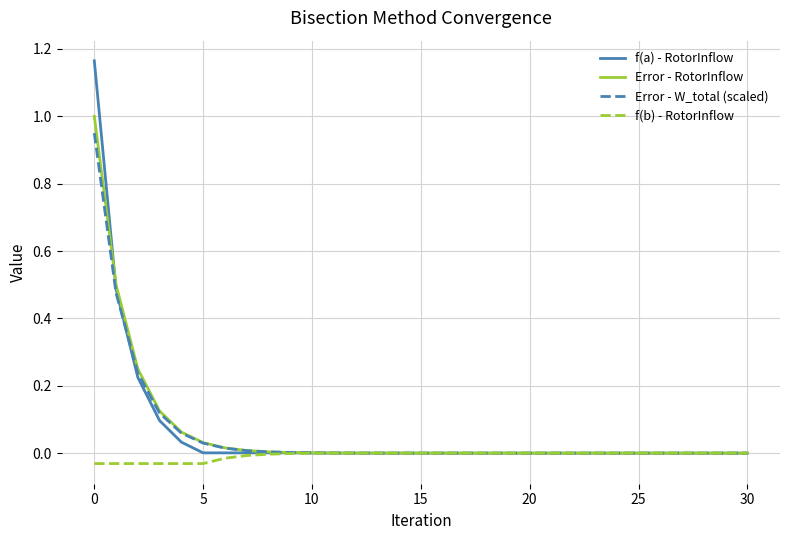

Which series has the largest range (max minus min)?

f(a) - RotorInflow